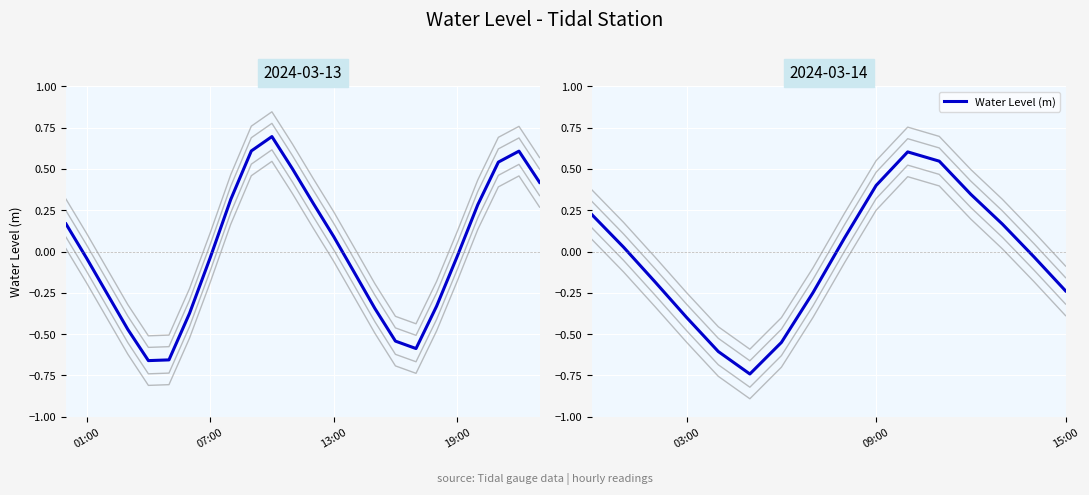

How many categories are shown in the chart?

16